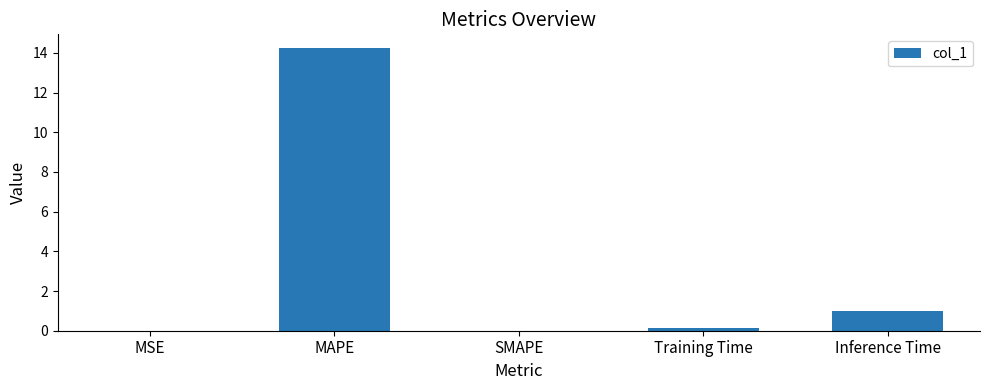

At which label is the value closest to 7?

Inference Time